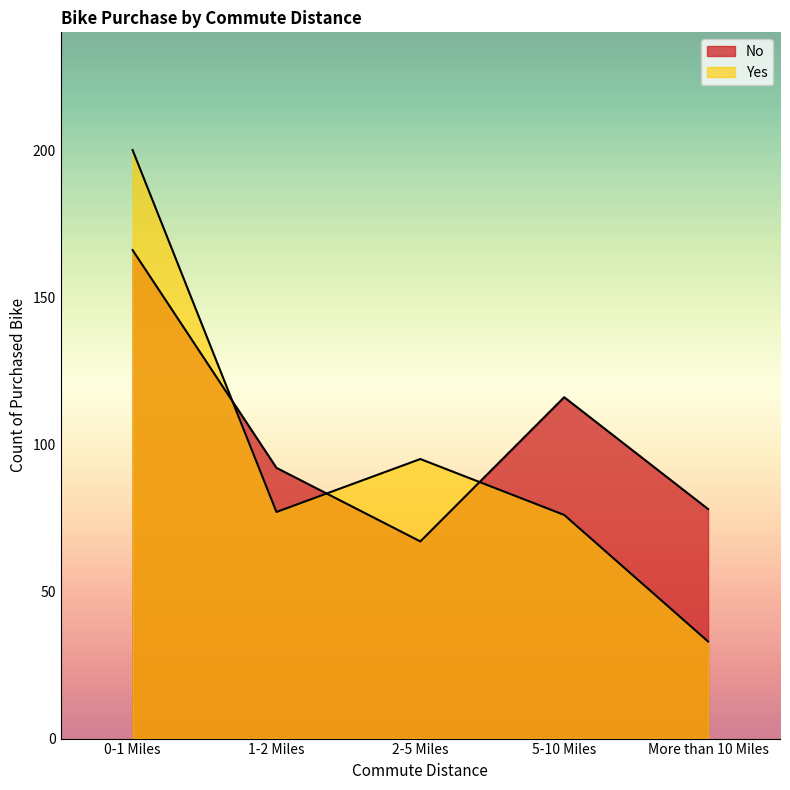

Which series changed the most between 0-1 Miles and 5-10 Miles?

Yes